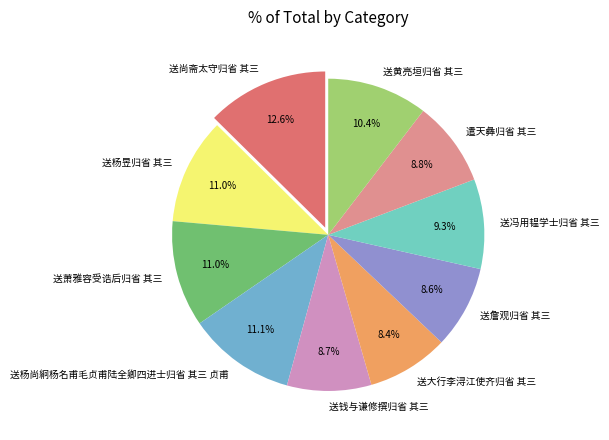

To the nearest percent, what portion does 送黄亮垣归省 其三 represent?

10%